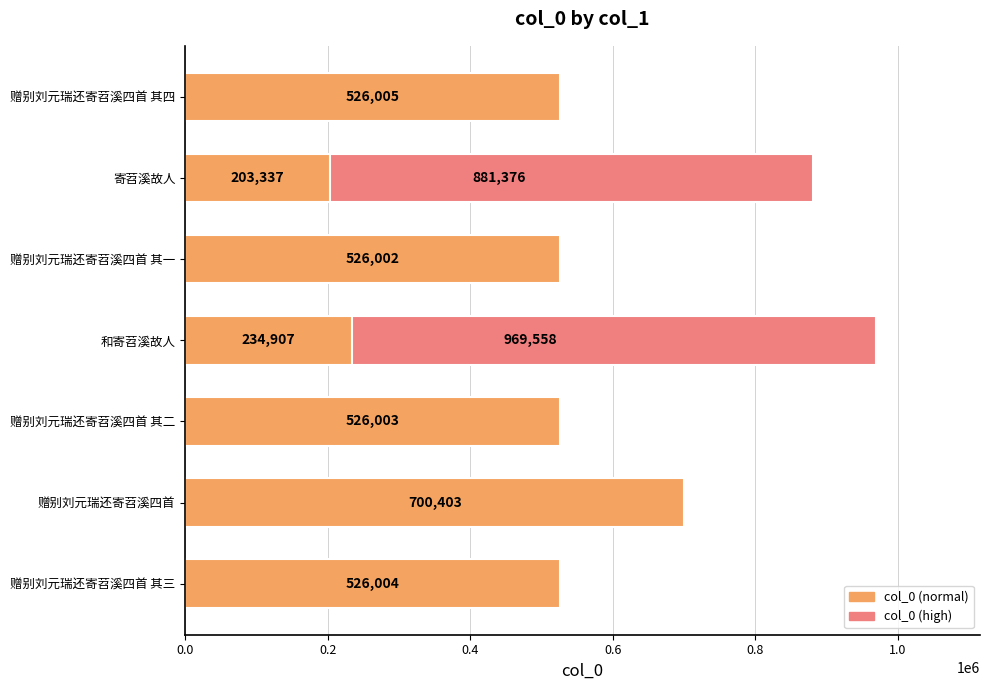

What position from the right is 赠别刘元瑞还寄苕溪四首 其二?

7